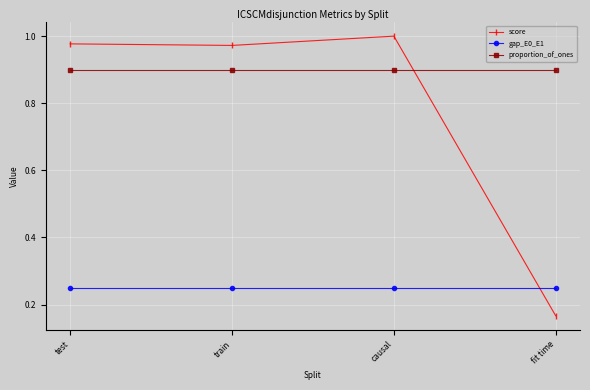

What is the spread (max minus min) of values at train?

0.7